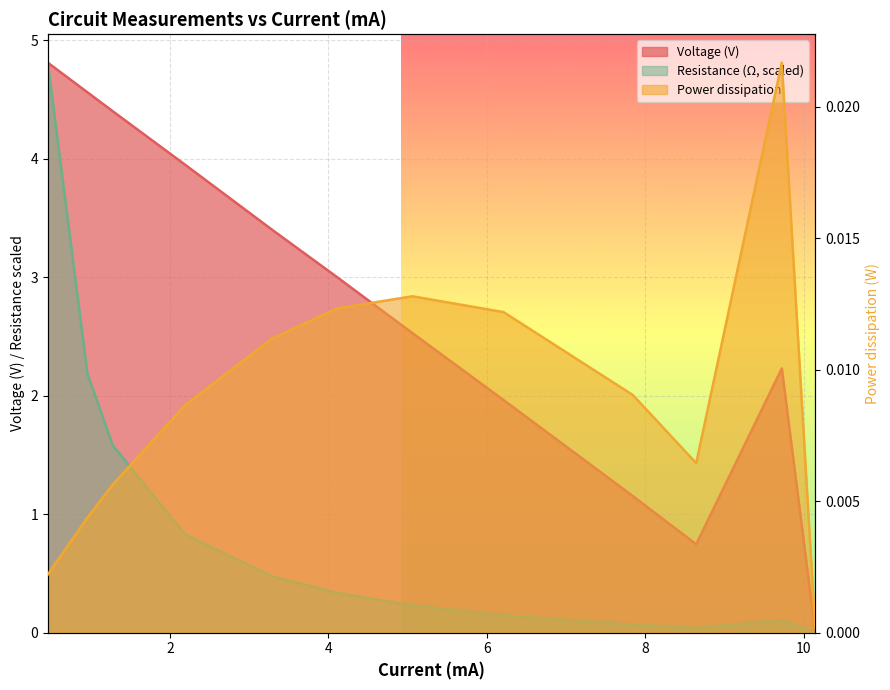

What is the difference between the maximum and minimum values in the Resistance (Ω) series?

4.8